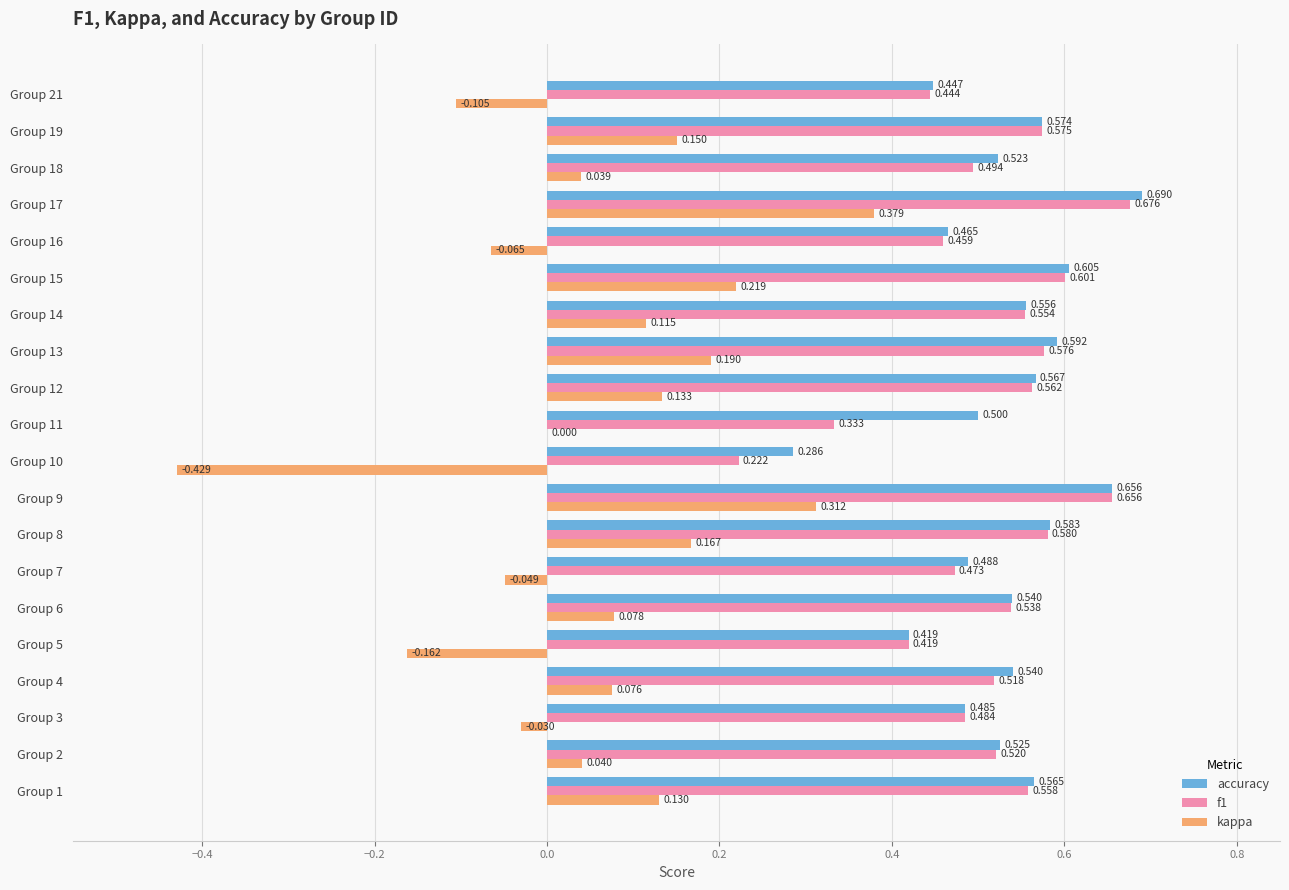

Between Group 4 and Group 19, which series saw the biggest shift?

kappa